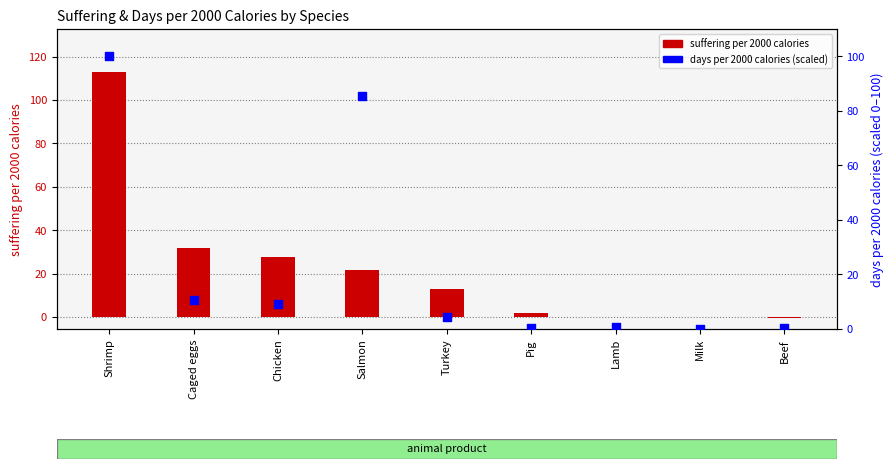

What is the total value across all series at Caged eggs?

42.2